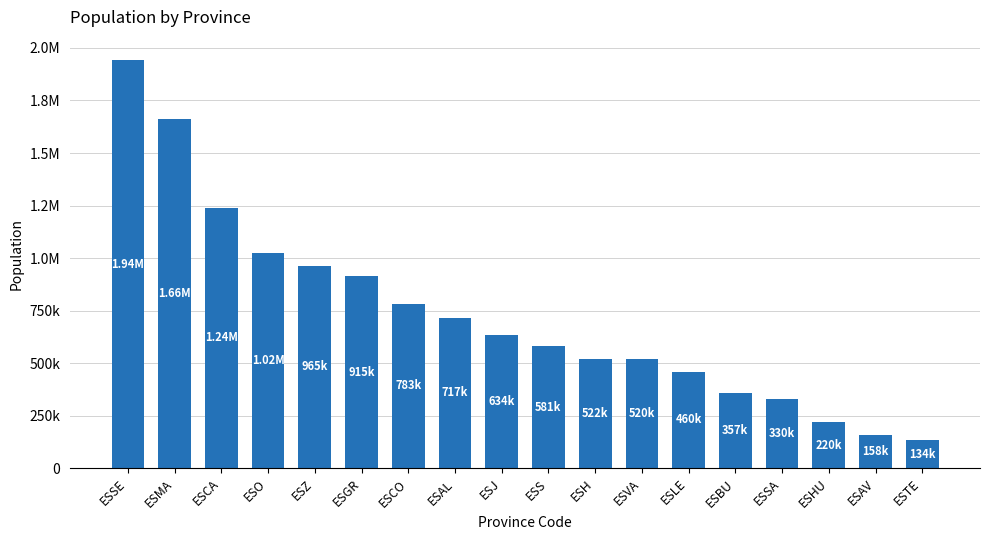

Are the bars horizontal?

No